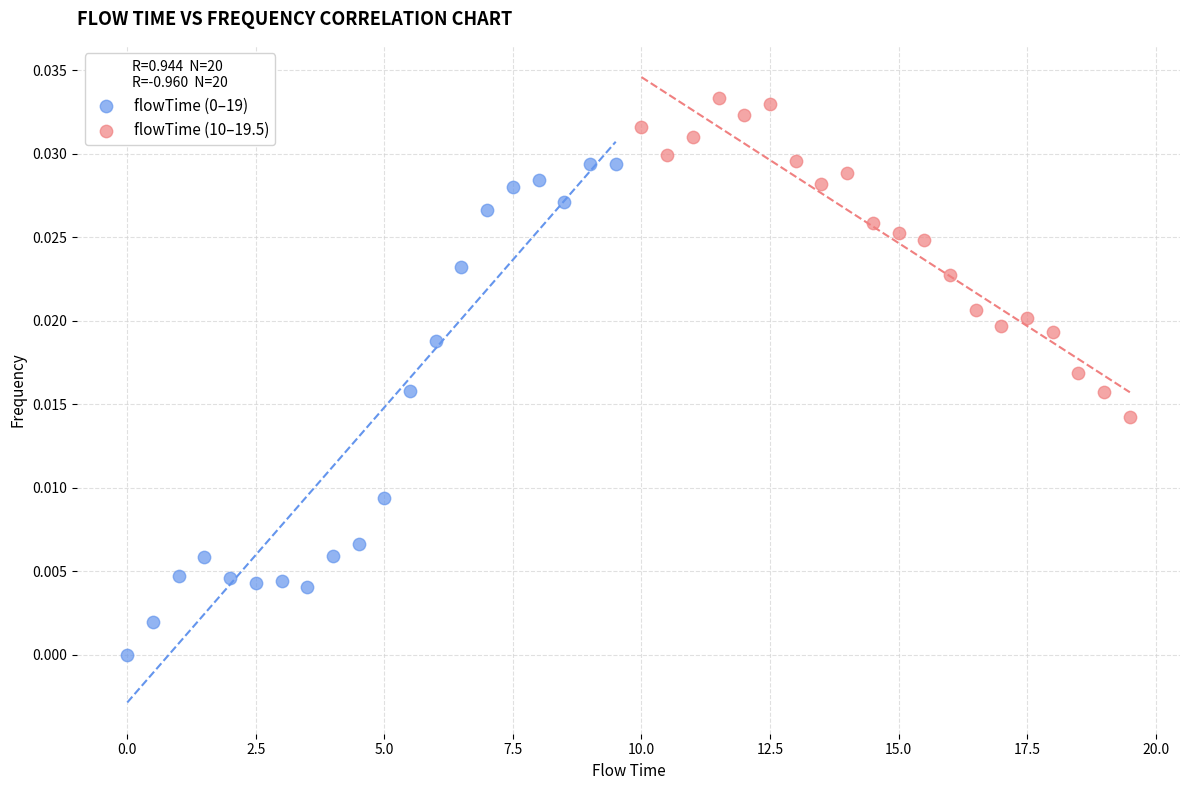

Which series contains the highest Y value?

flowTime (10–19.5)